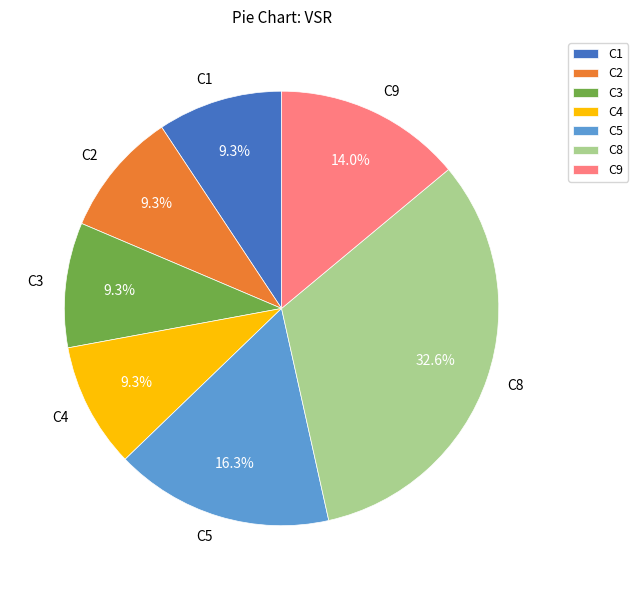

What percentage is the C1 slice, to the nearest percent?

9%